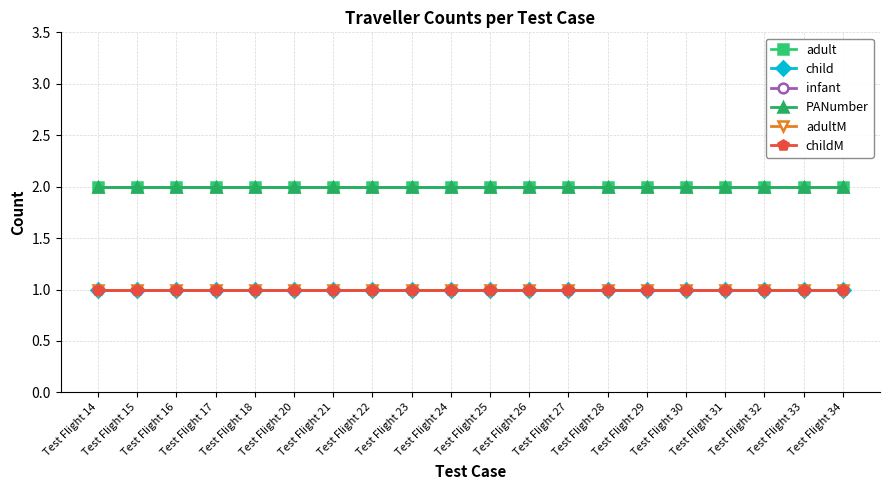

The infant series shows 1 at Test Flight 30. True or false?

True